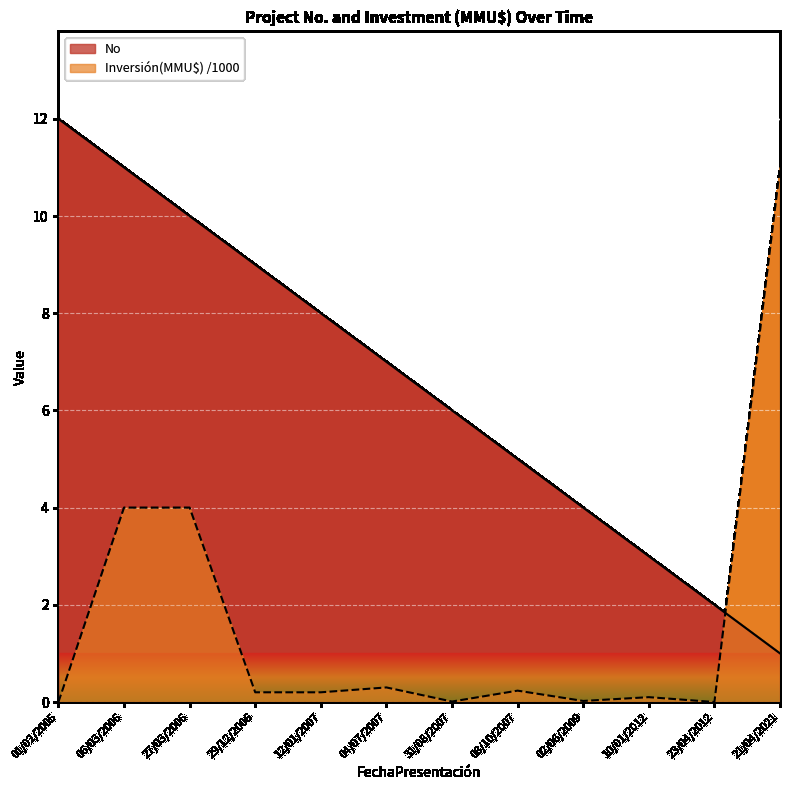

Is the value of Inversión(MMU$) /1000 at 01/02/2005 greater than the value of No at 27/03/2006?

No